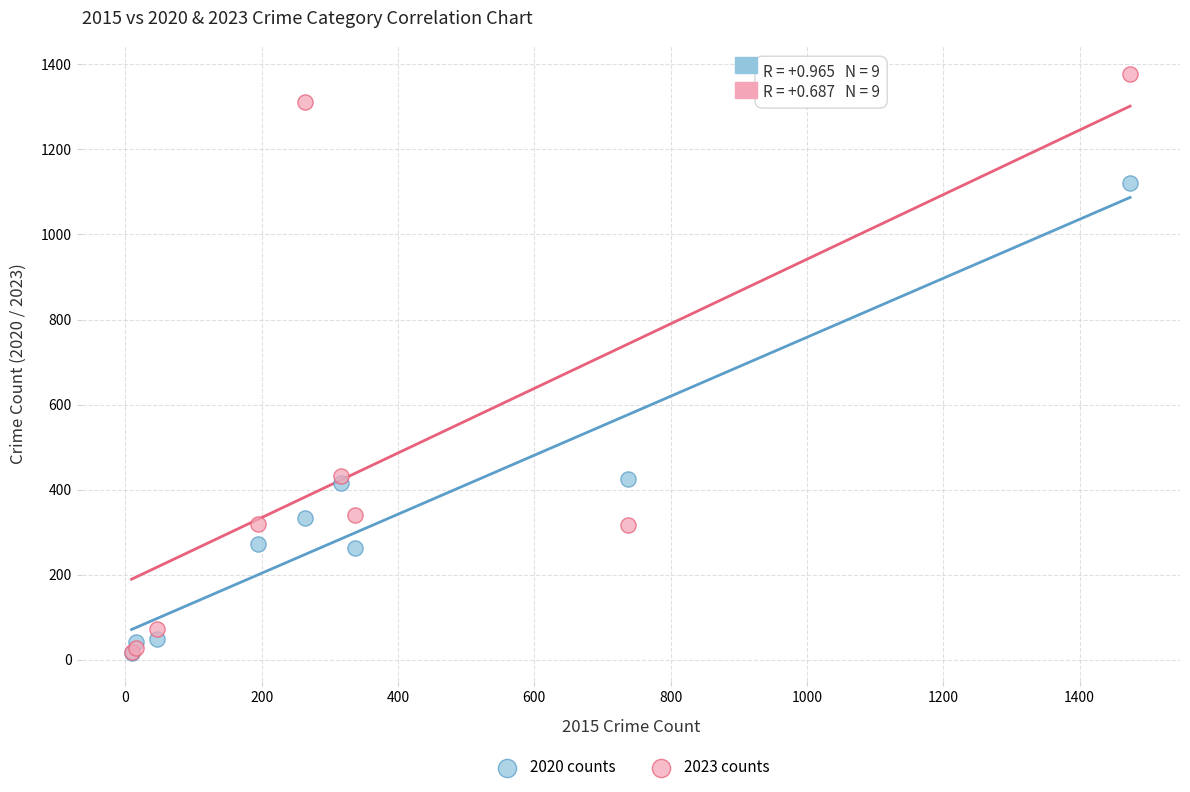

Which series has the widest spread of Y values?

2023 counts